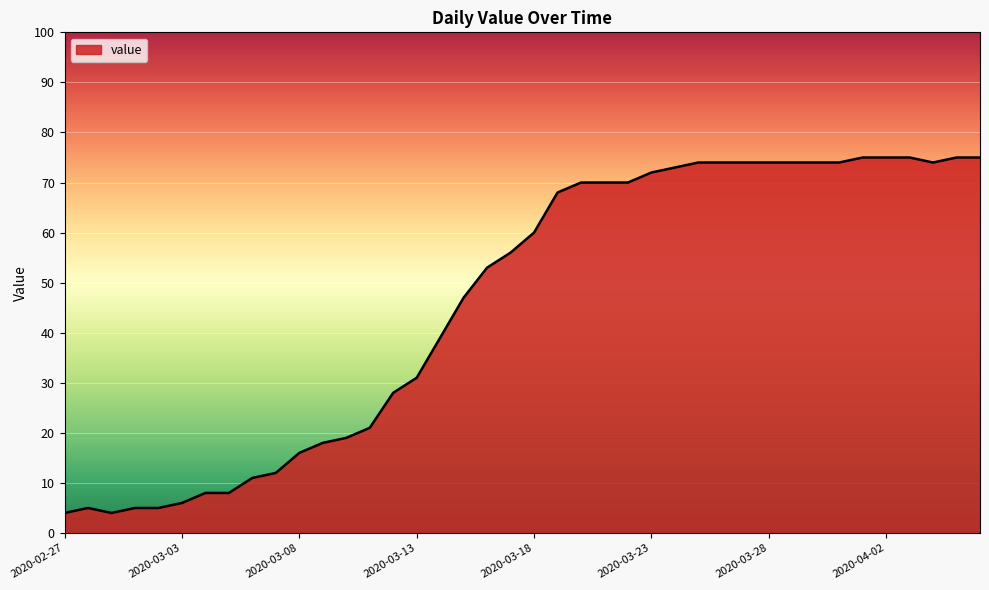

What is the minimum value shown in the chart?

4